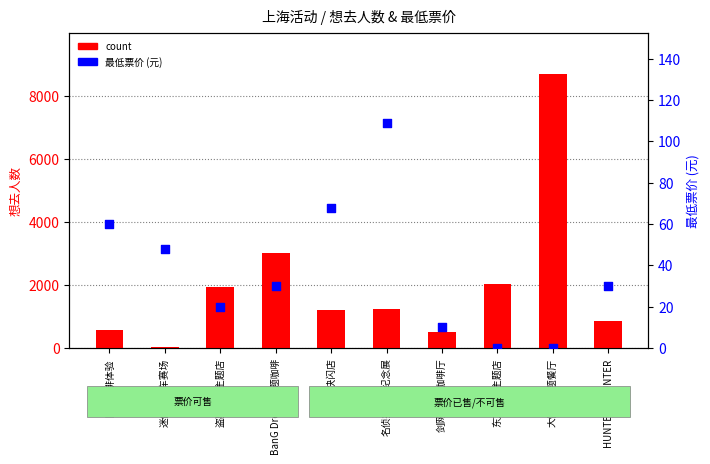

What are all the series names shown in the legend?

count, 最低票价 (元)